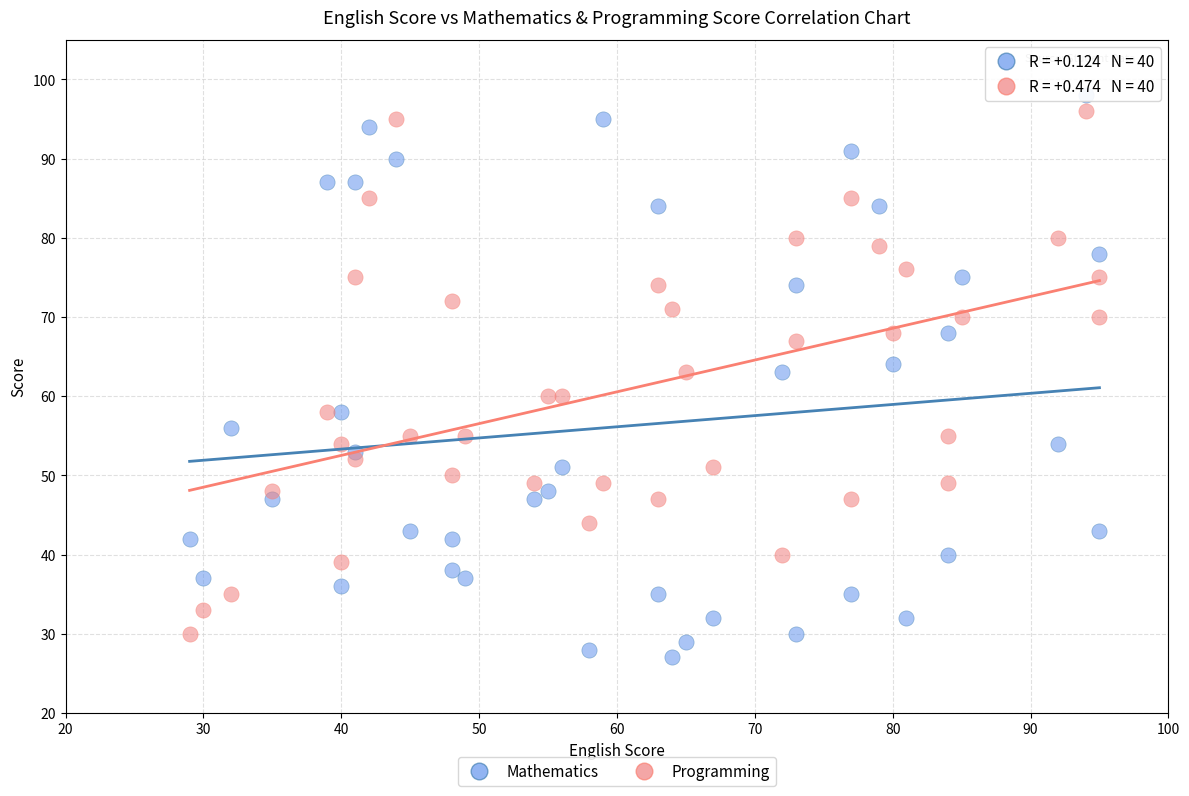

Across all data points, what is the range of X values (max minus min)?

66